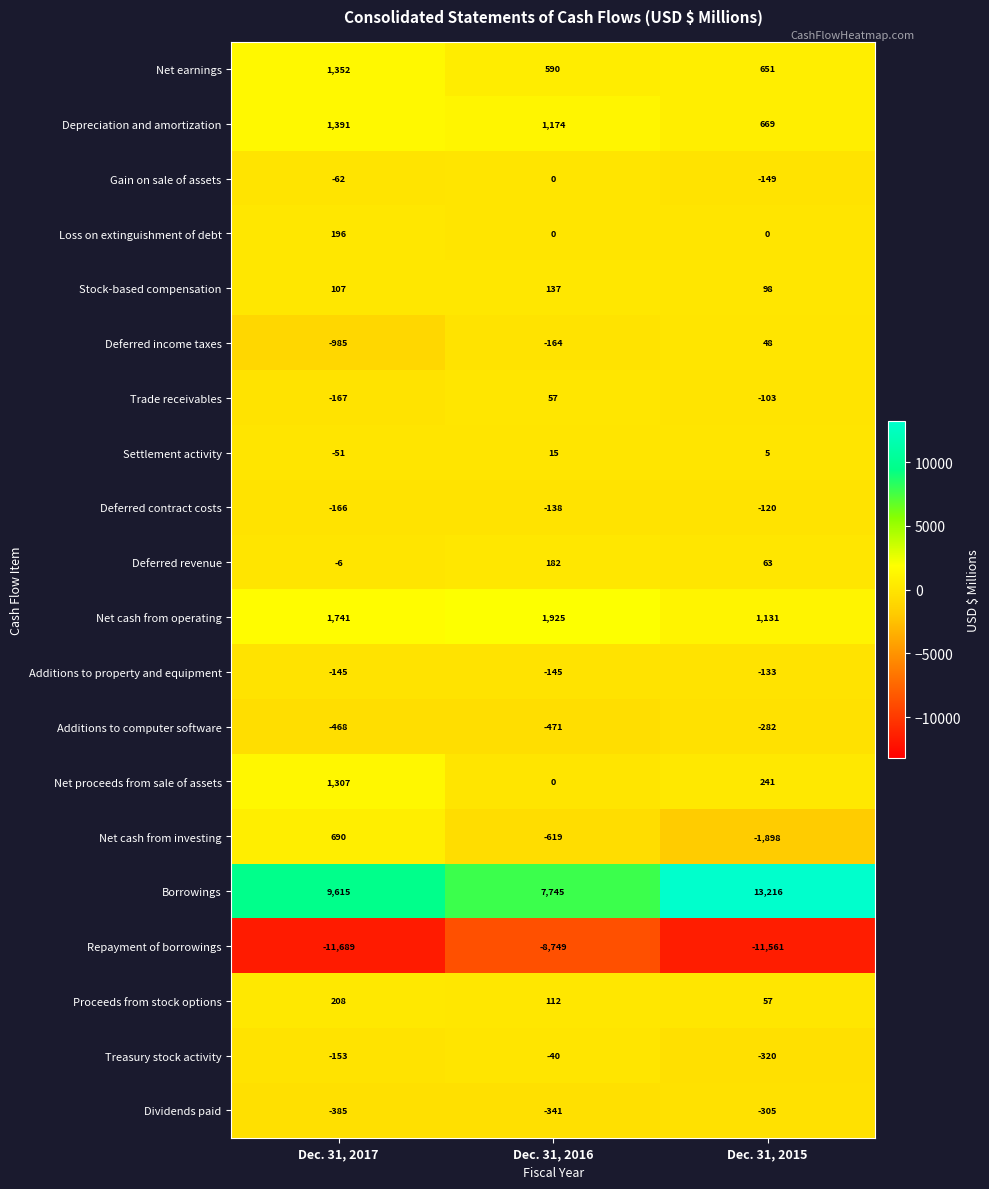

The Net cash from operating series shows 598 at Dec. 31, 2017. True or false?

False